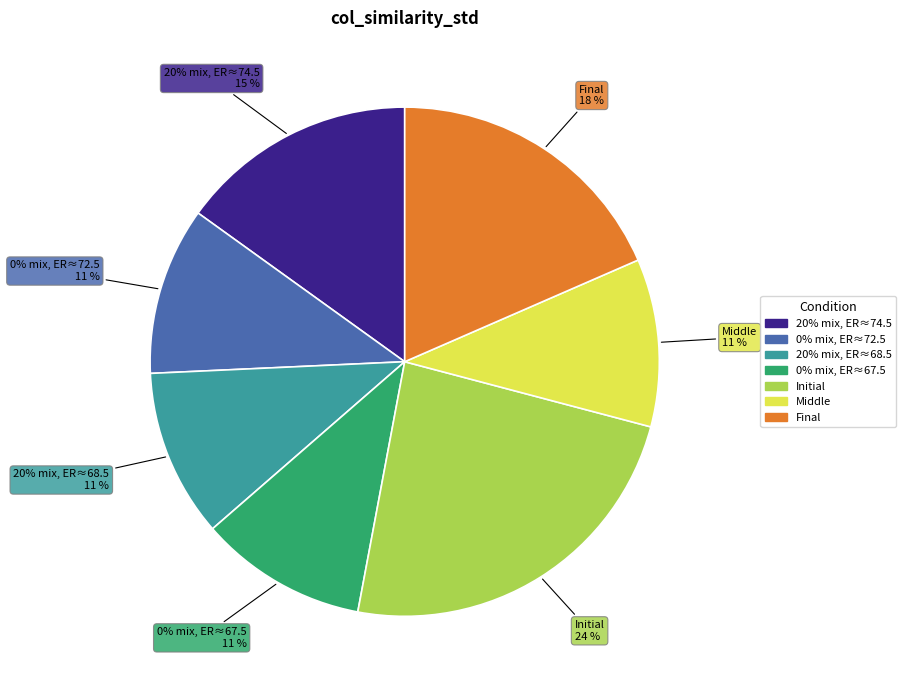

To the nearest percent, what percentage of the pie is Initial?

24%